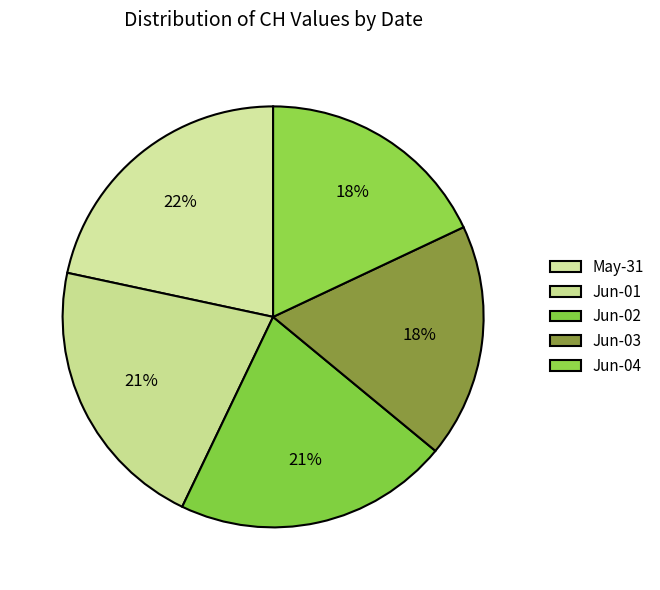

How many slices are in this pie chart?

5